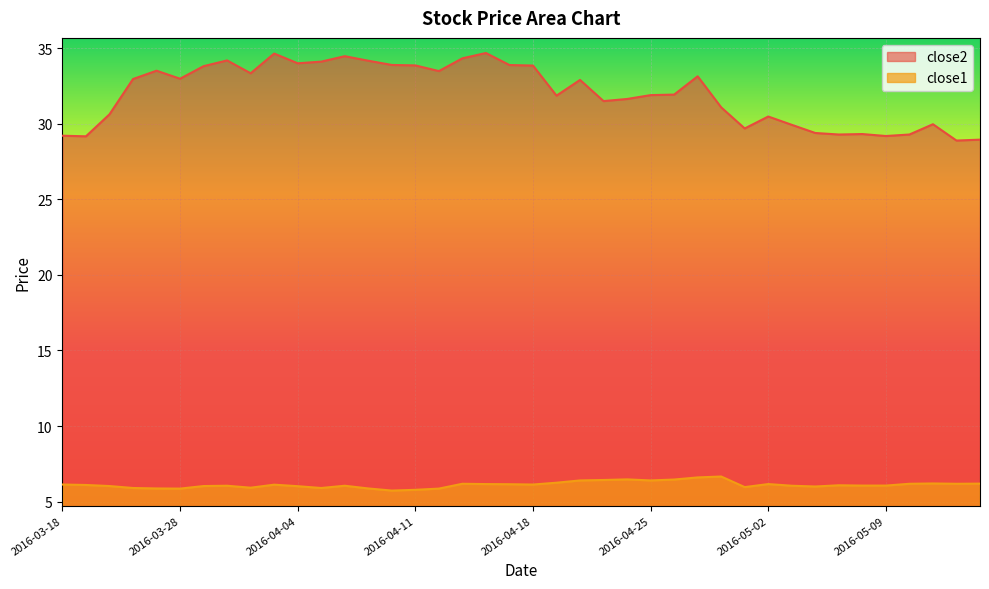

In close1, how many points are higher than both neighbors (excluding endpoints)?

9